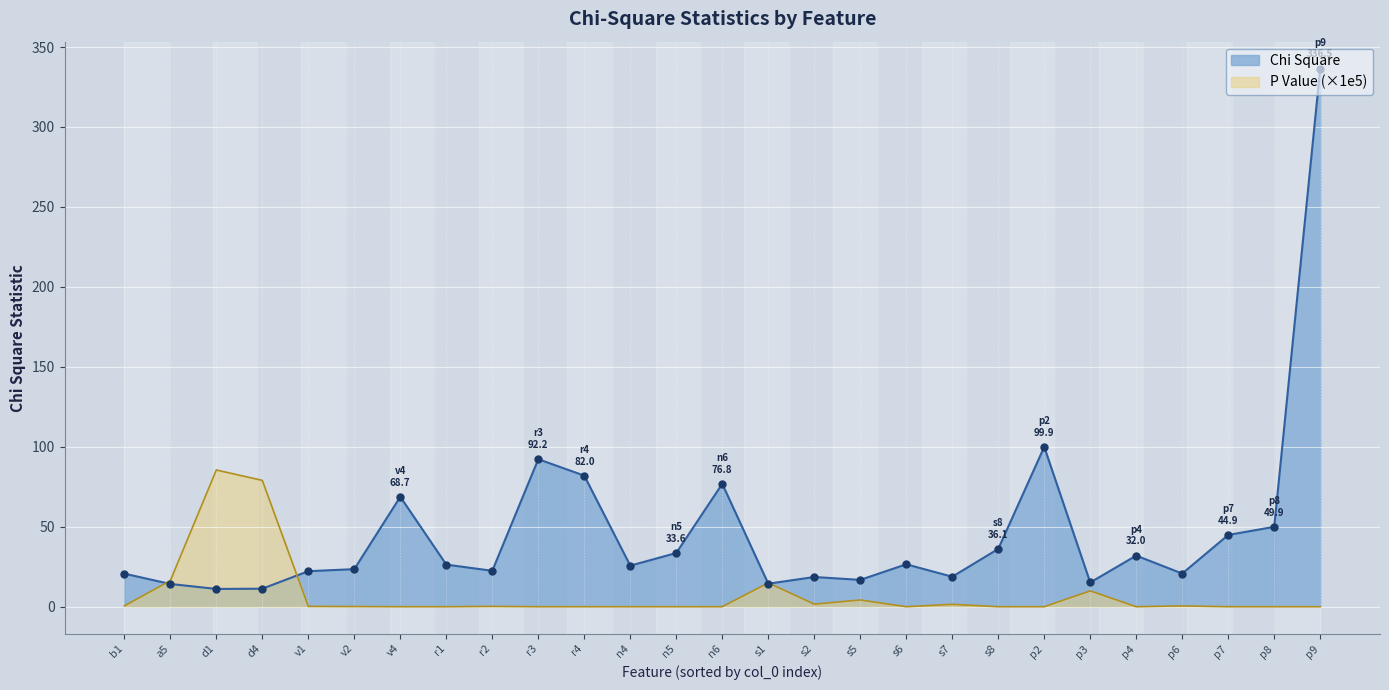

Which series has the largest range (max minus min)?

Chi Square